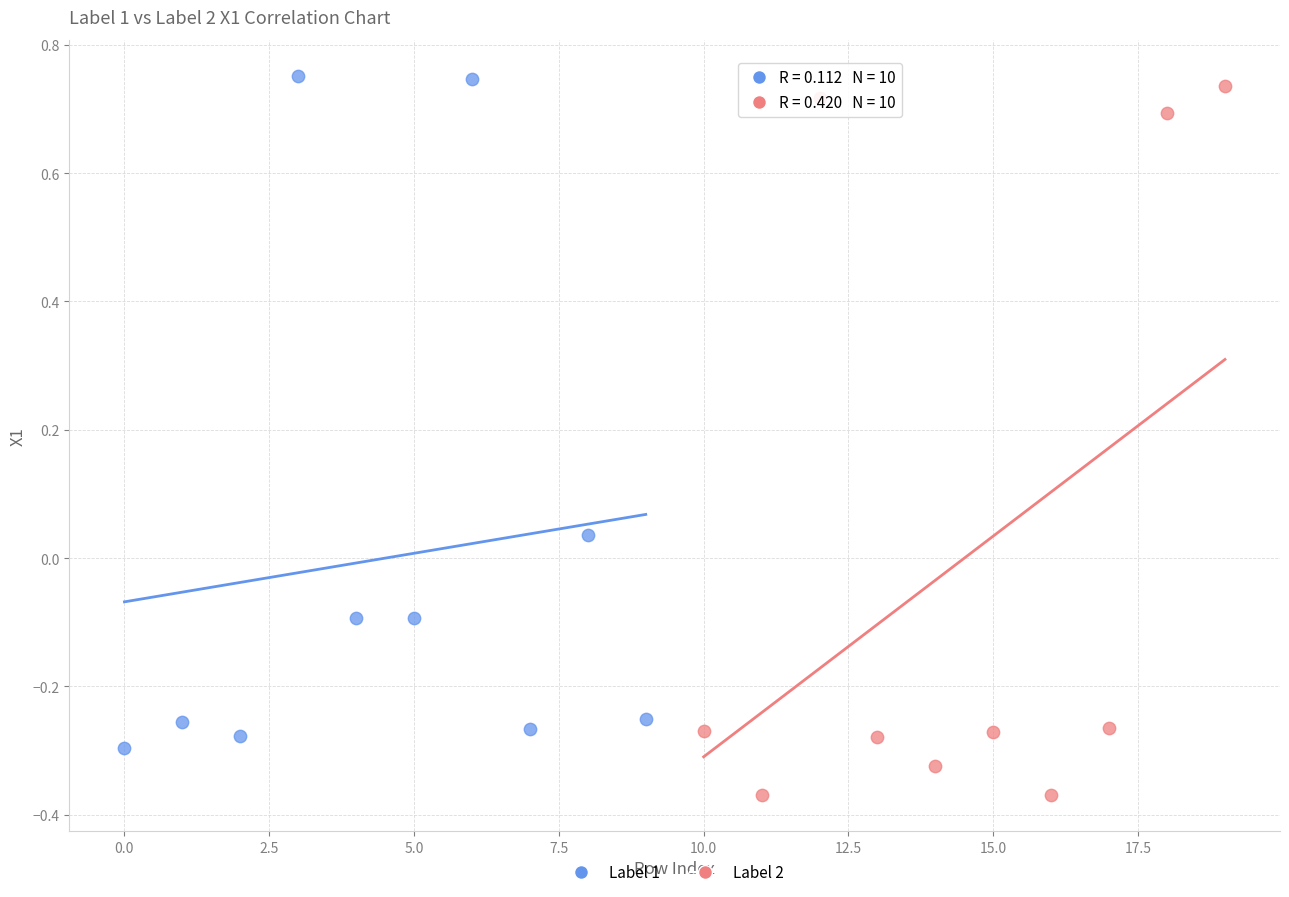

Which series reaches the minimum Y coordinate?

Label 2